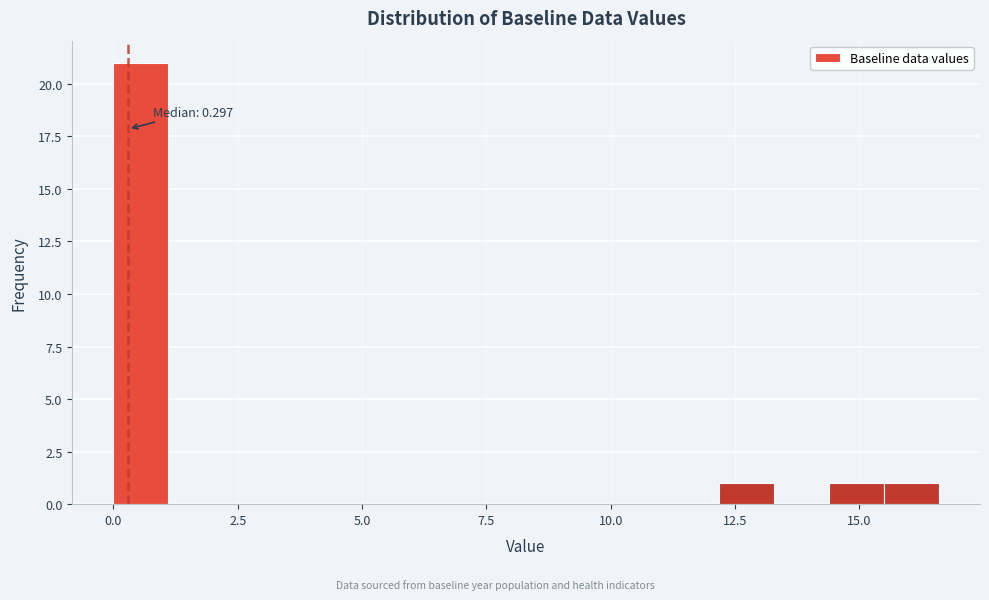

Around what value on the x-axis is the tallest bar? Give the approximate position of its centre, as read against the axis.

0.5